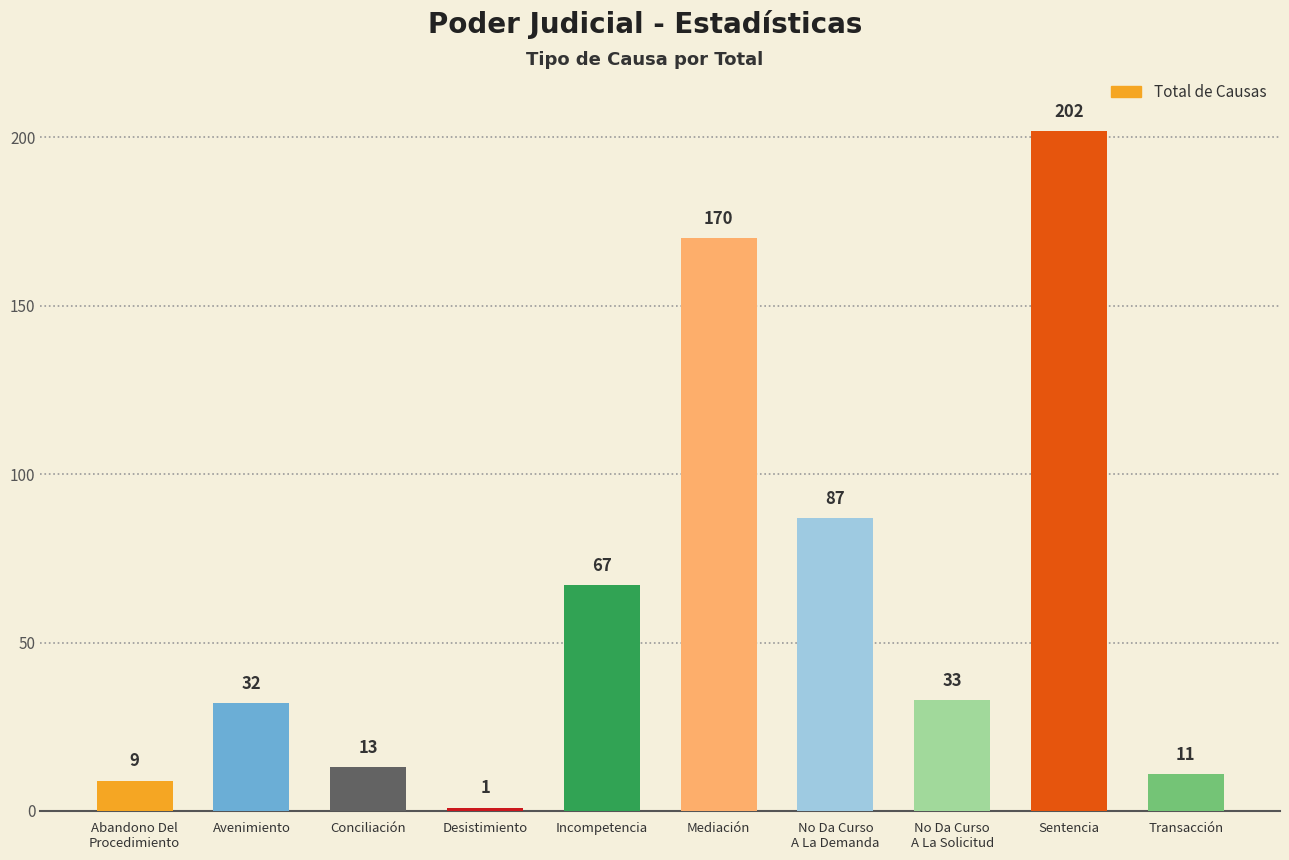

Are the bars grouped side by side (vs. stacked)?

No